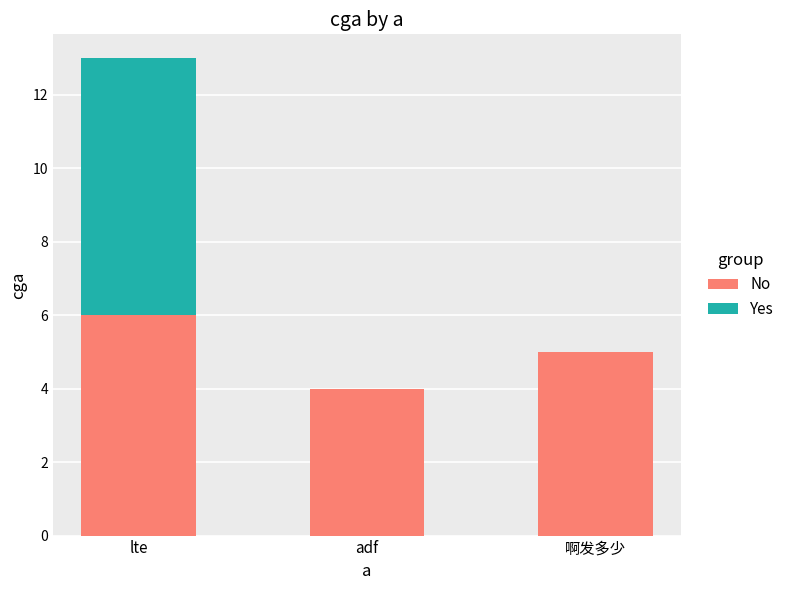

Reading left to right, transcribe the values for No.

lte=6	adf=4	啊发多少=5